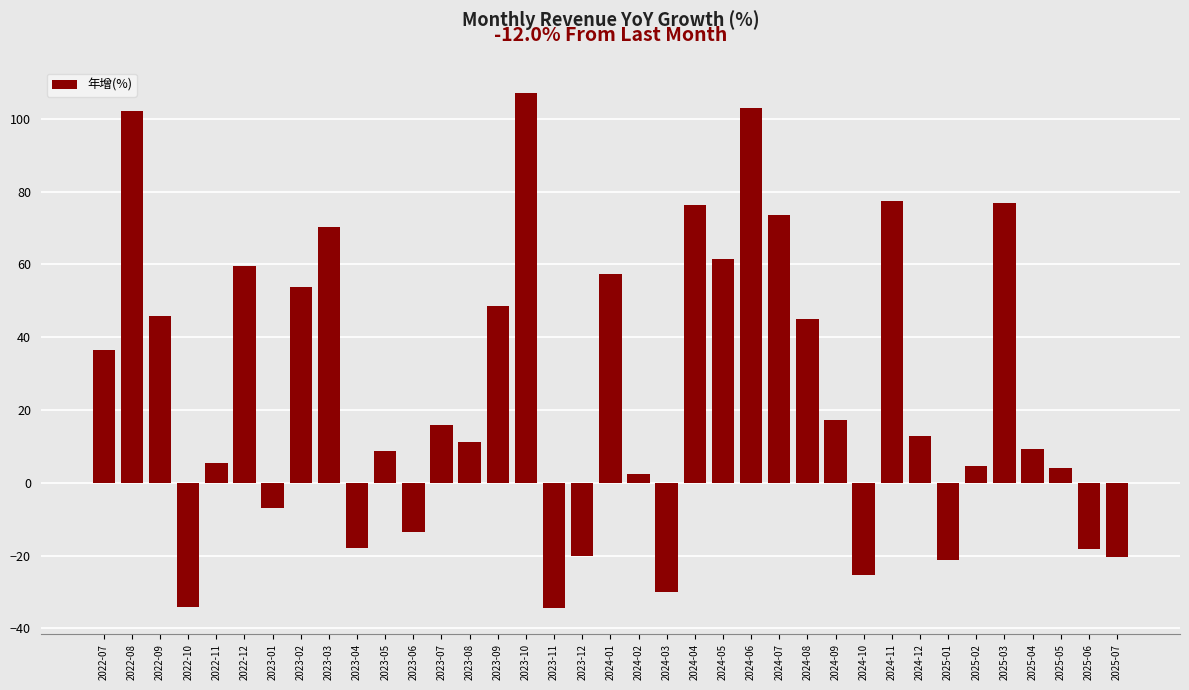

What is the maximum value shown in the chart?

107.0